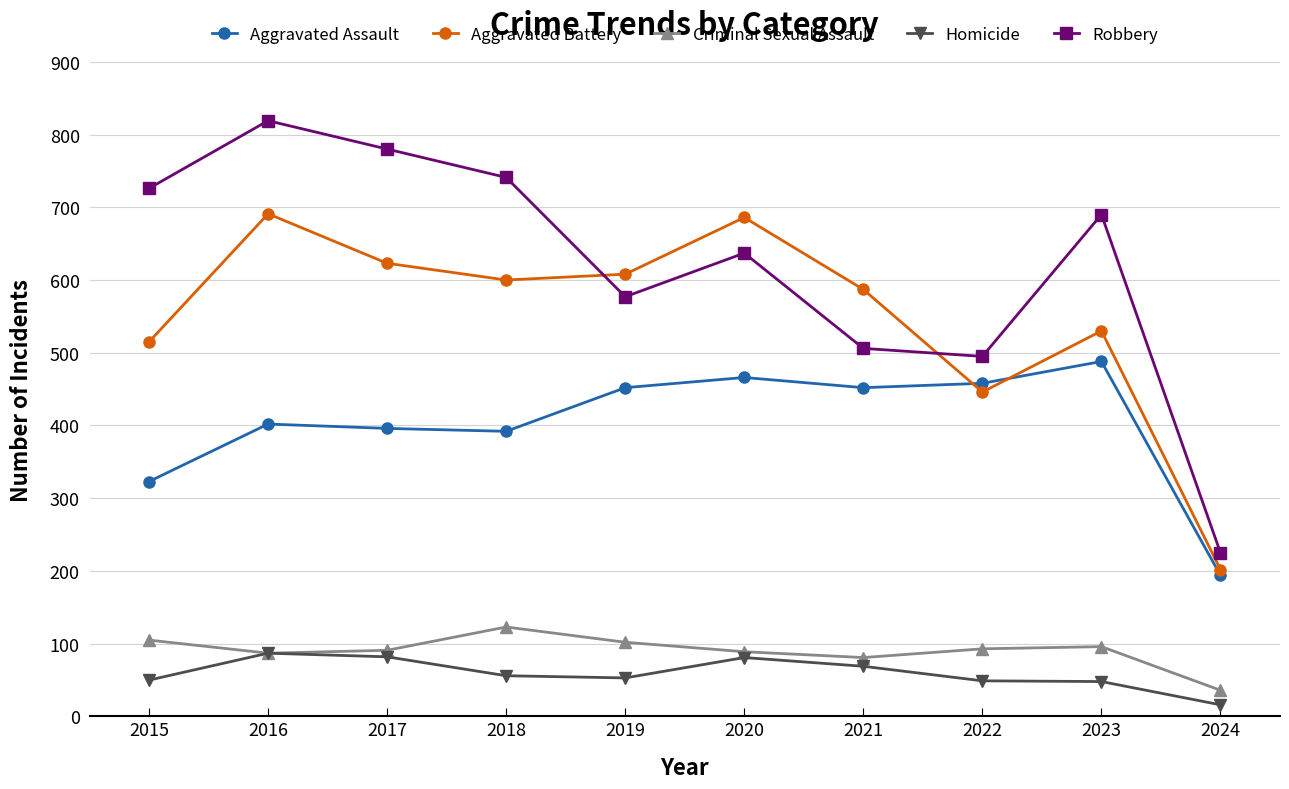

Where is the first local maximum for Robbery?

2016